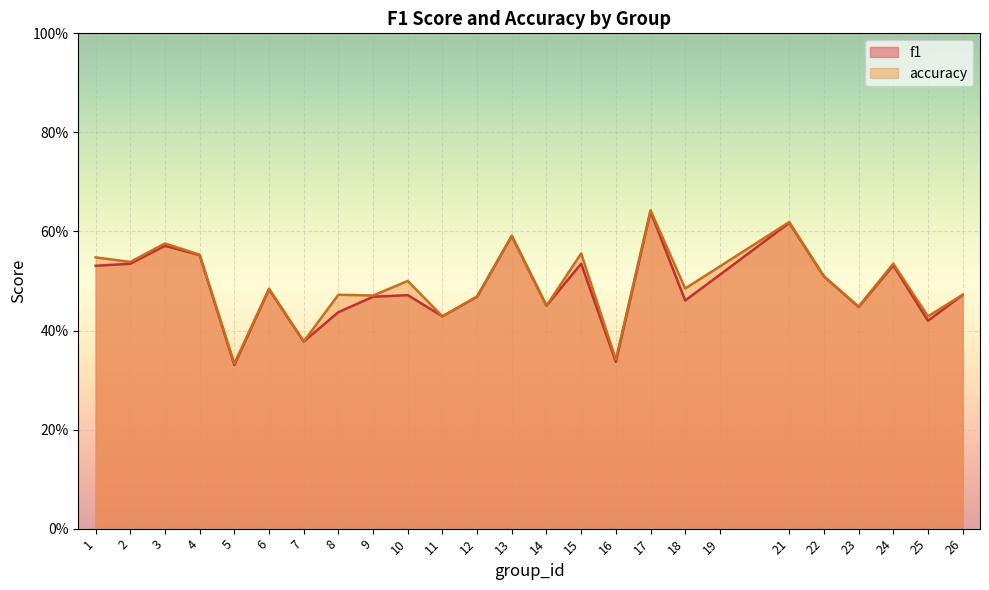

What is the value of the accuracy point at the 18th from the left?

0.5